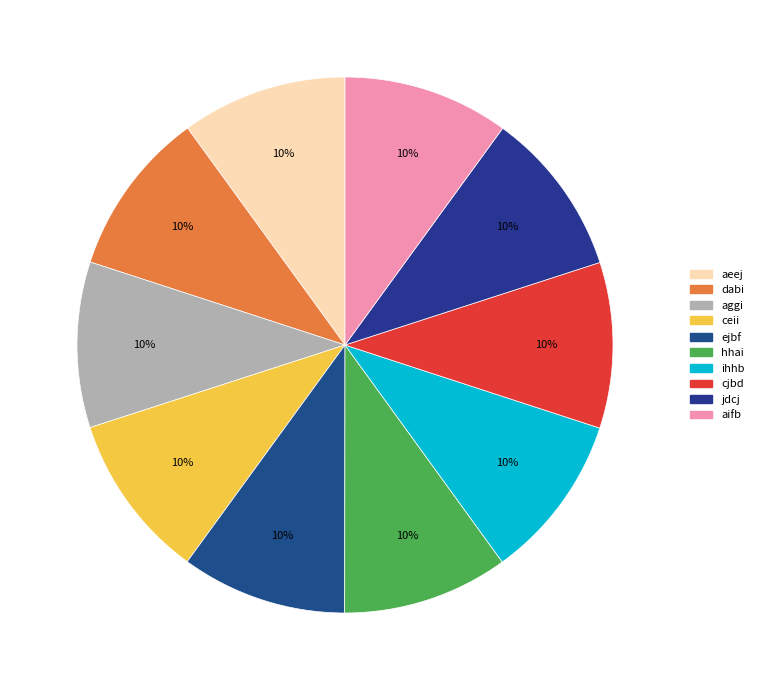

Is the sum of aggi and aeej greater than half?

No